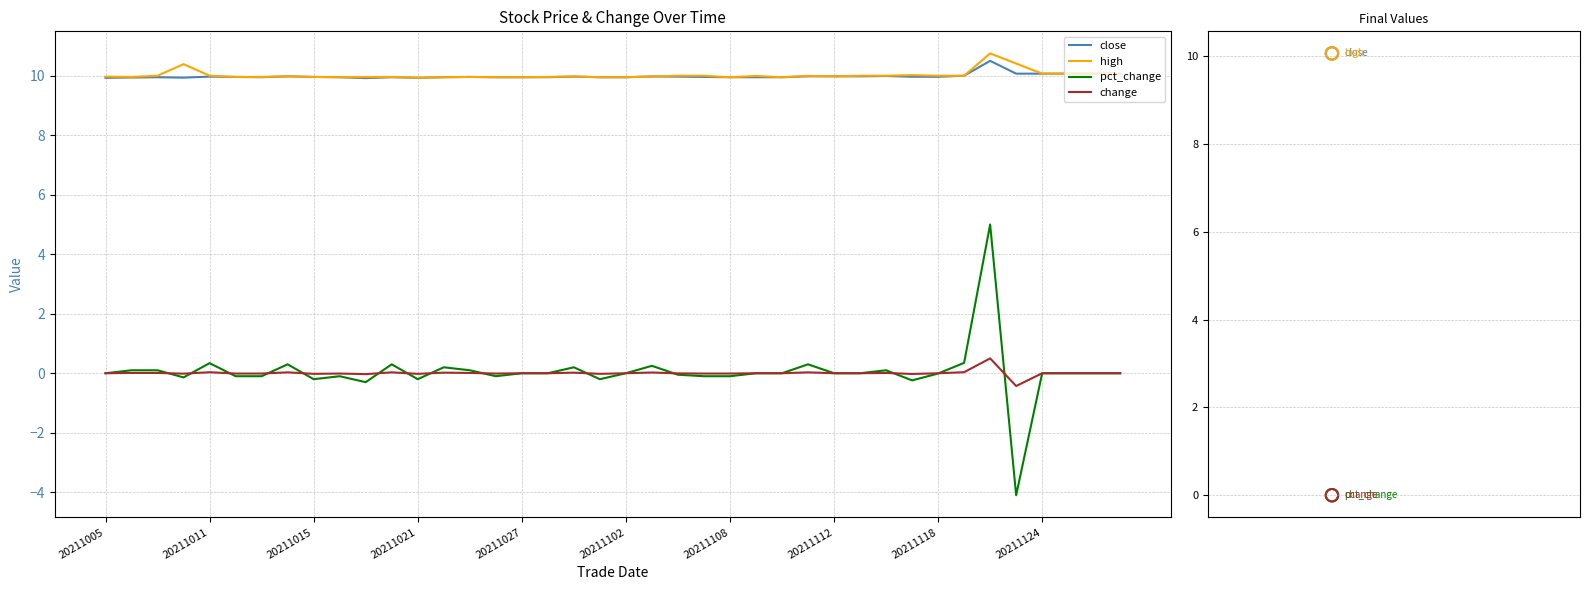

What is the total value across all series at 20211108?

19.8